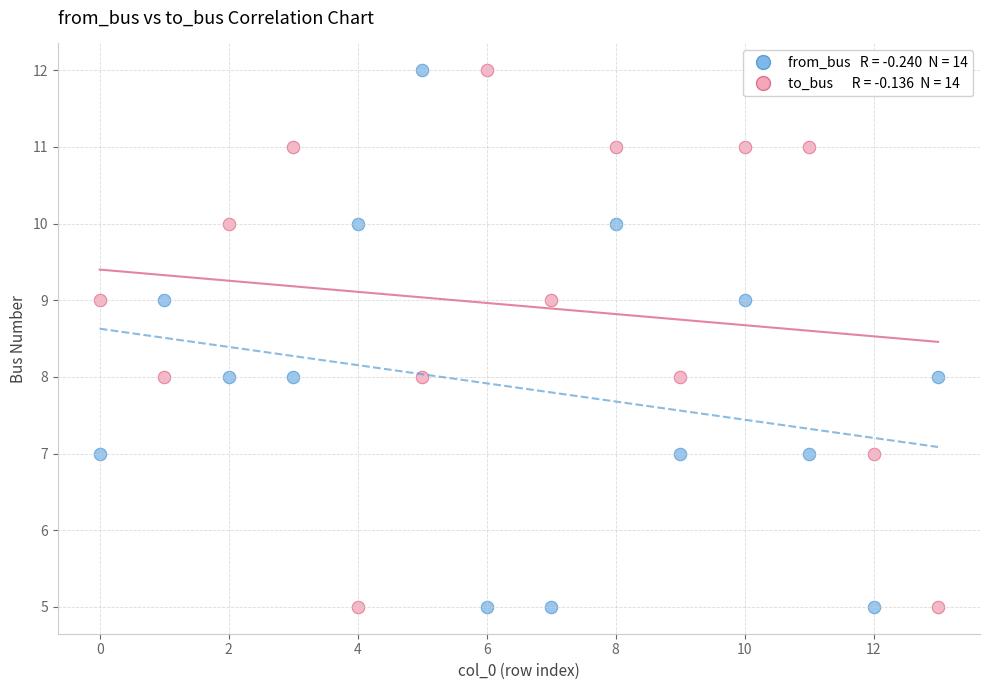

Across all data points, what is the range of Y values (max minus min)?

7